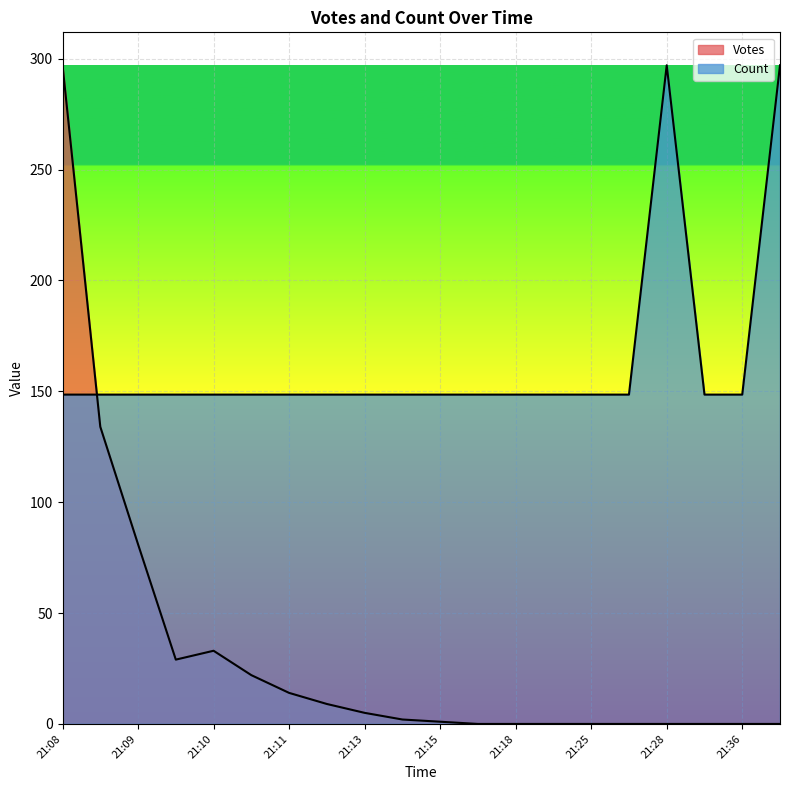

Is it true that Count equals 50.6 at 21:25?

False